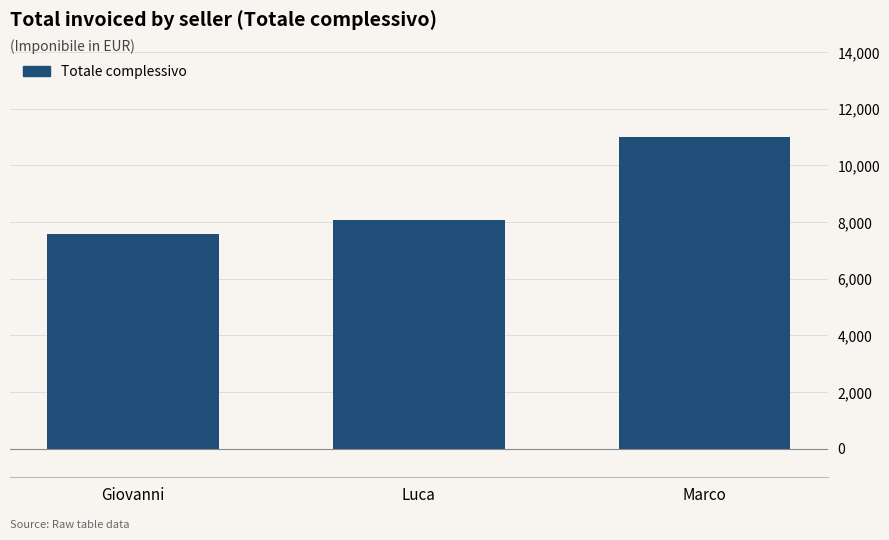

Reading left to right, what are all the values shown in this chart?

7566.3	8068.1	11002.3